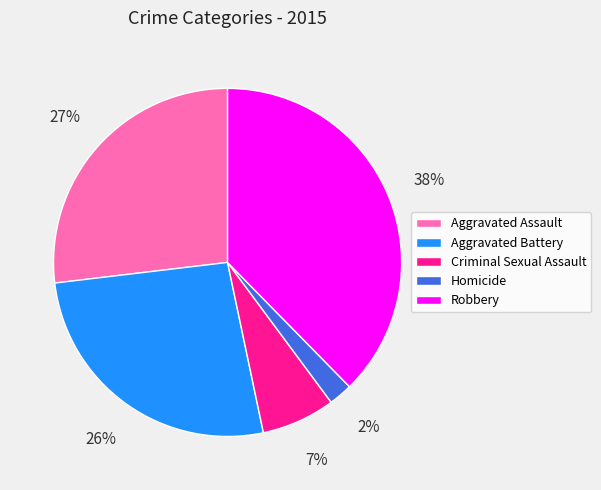

Which has a higher value, Aggravated Battery or Homicide?

Aggravated Battery